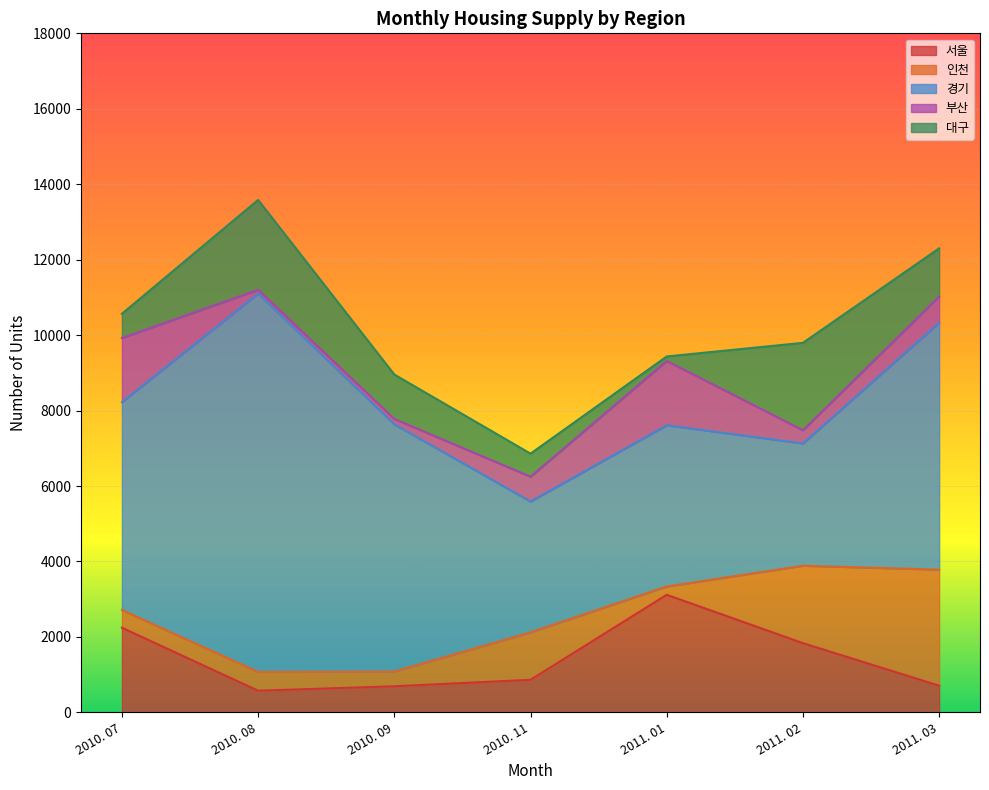

What is the spread (max minus min) of values at 2011. 01?

4157